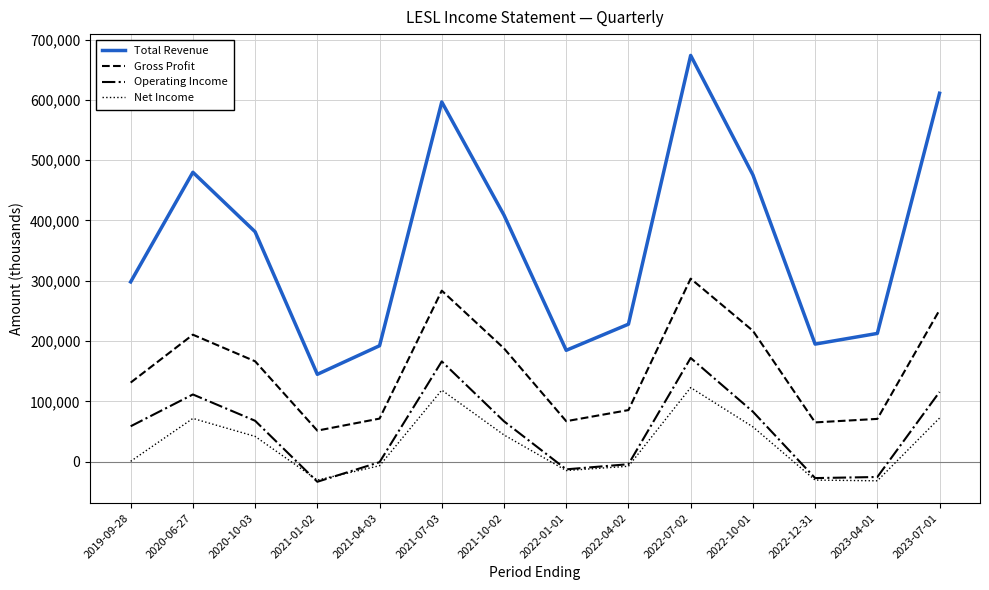

Between 2022-04-02 and 2023-07-01, which series saw the biggest shift?

Total Revenue